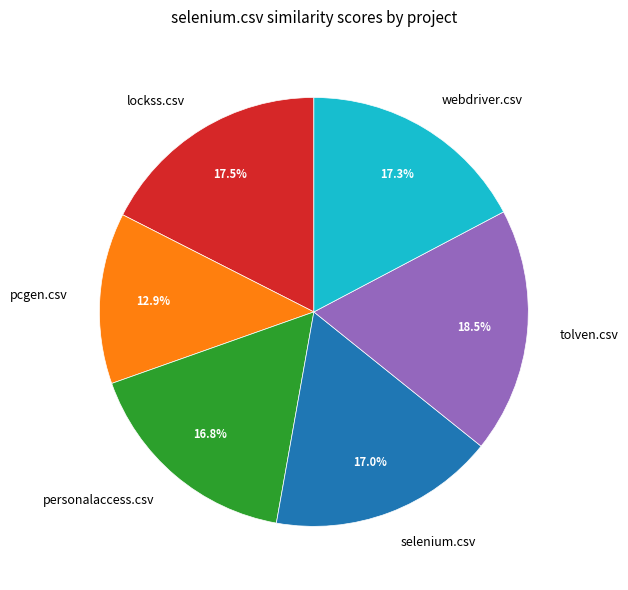

The selenium.csv slice represents 17% of the pie. True or false?

True